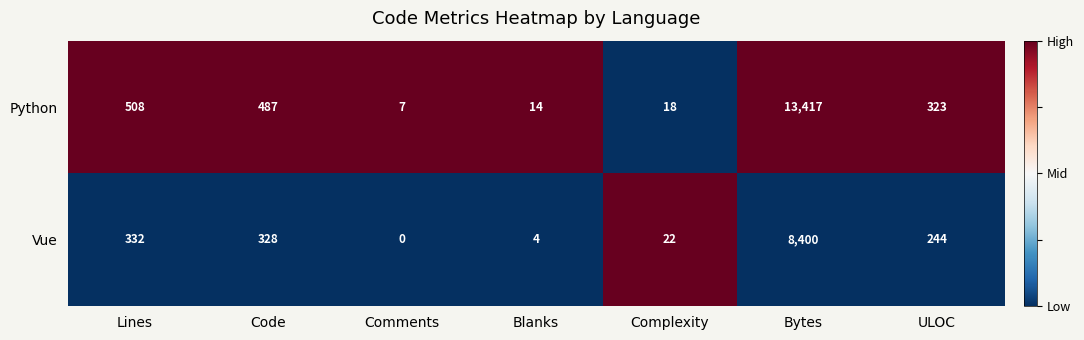

How many series are shown in this chart?

2